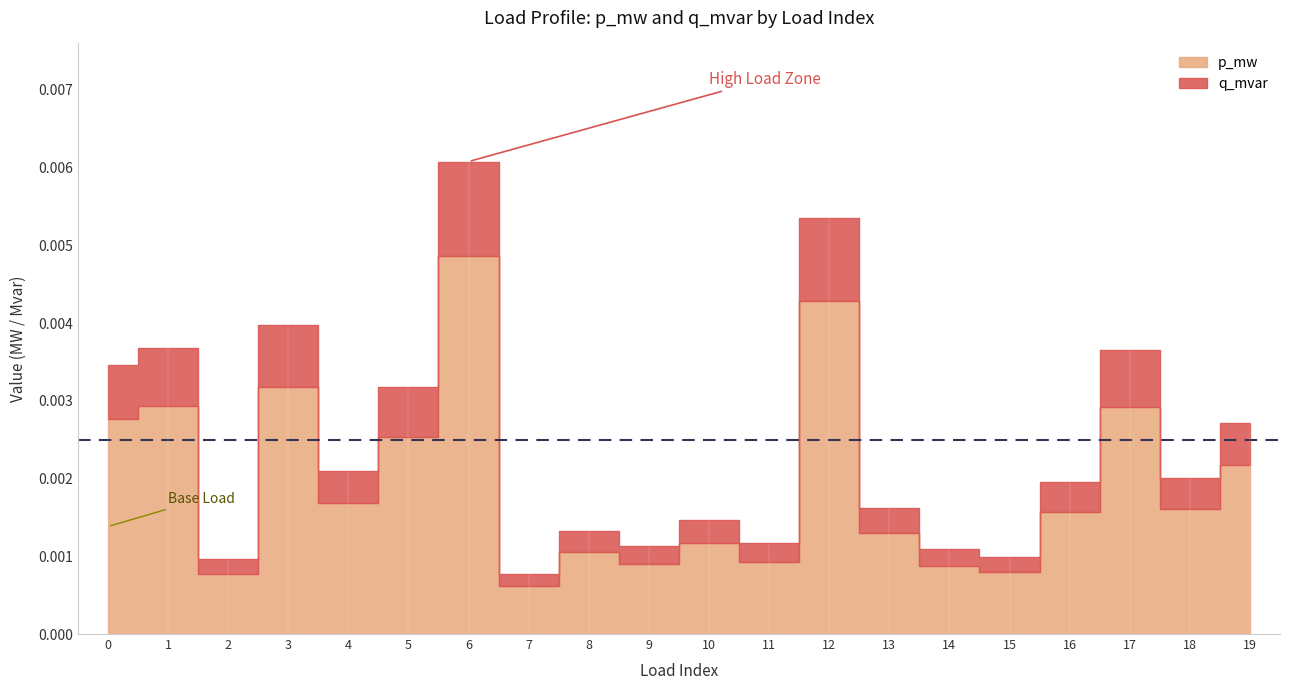

Is it true that p_mw equals 0.0 at 15?

True